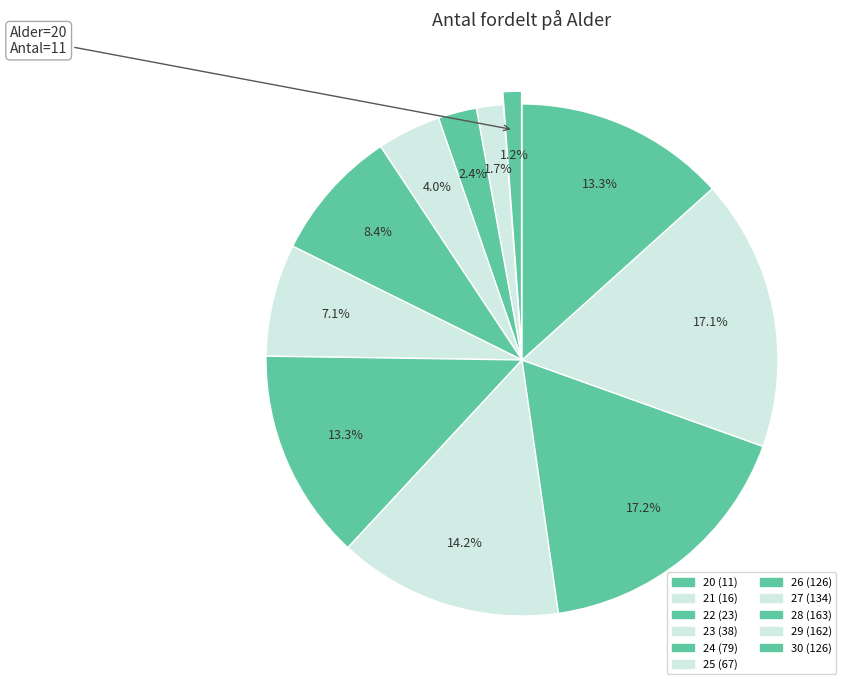

How many segments does this pie chart have?

11